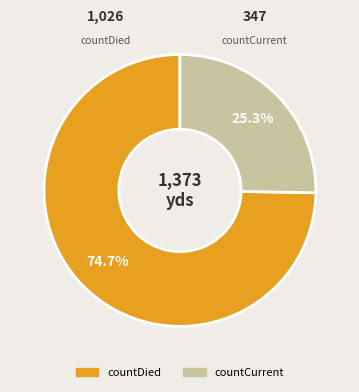

How many segments does this pie chart have?

2